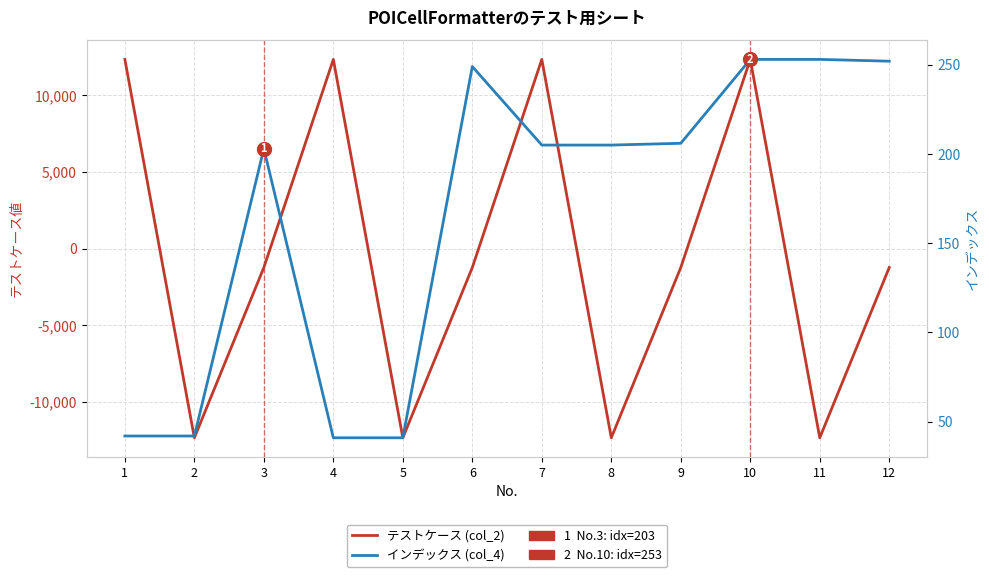

What is the average value of the テストケース (col_2) series?

-411.5